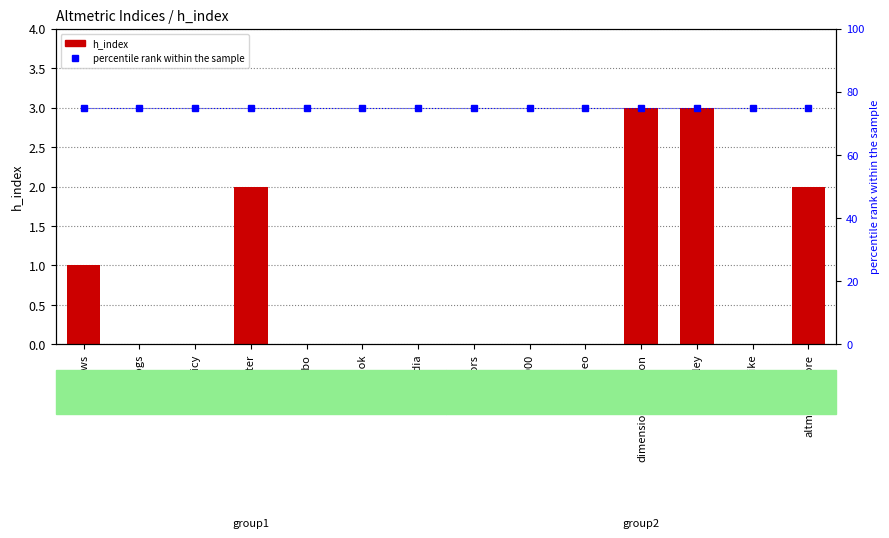

At f1000, list the series in order from smallest to largest.

h_index, percentile rank within the sample